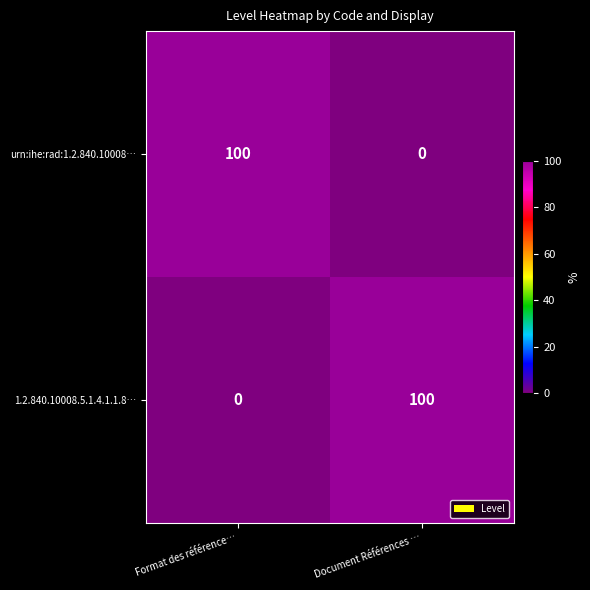

What is the difference between the highest and lowest values at Document Références …?

100